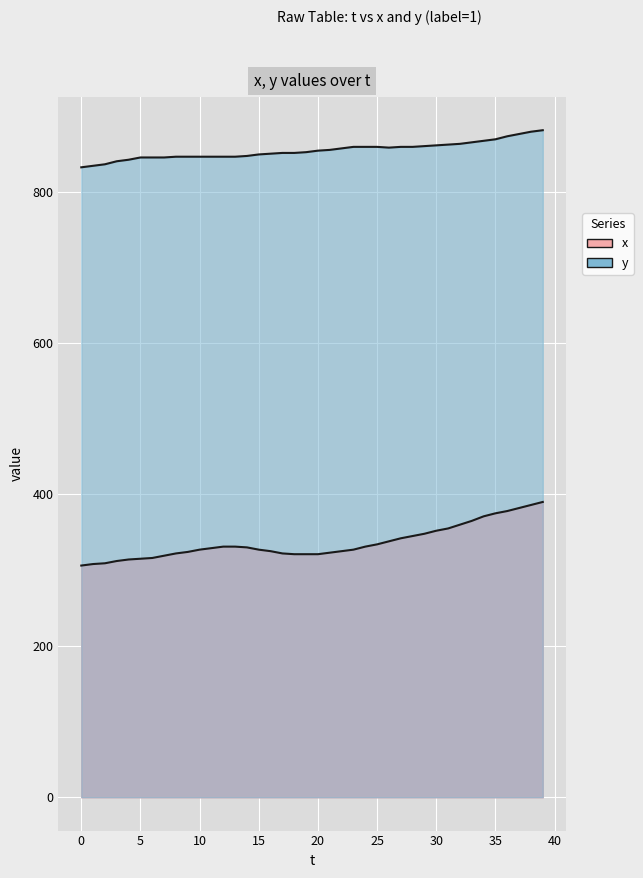

What is the label of the 29th point from the left?

28